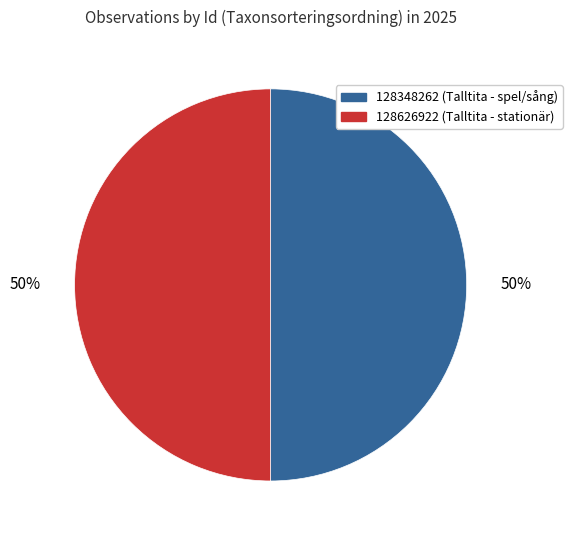

What is the ratio of the value at 128626922 to the value at 128348262?

1.0